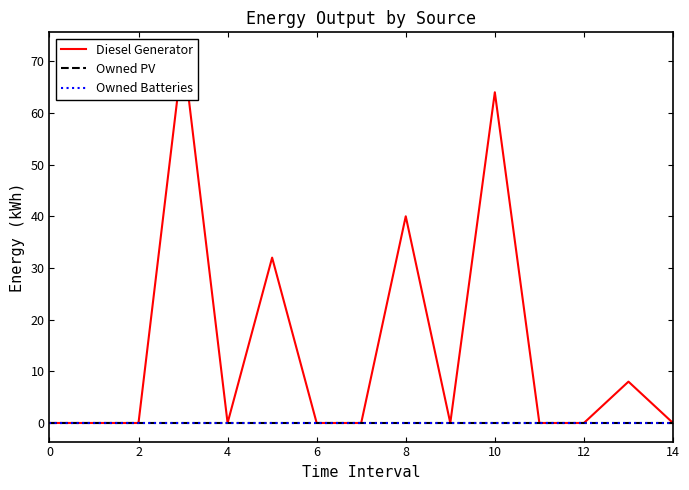

How many series are shown in this chart?

3